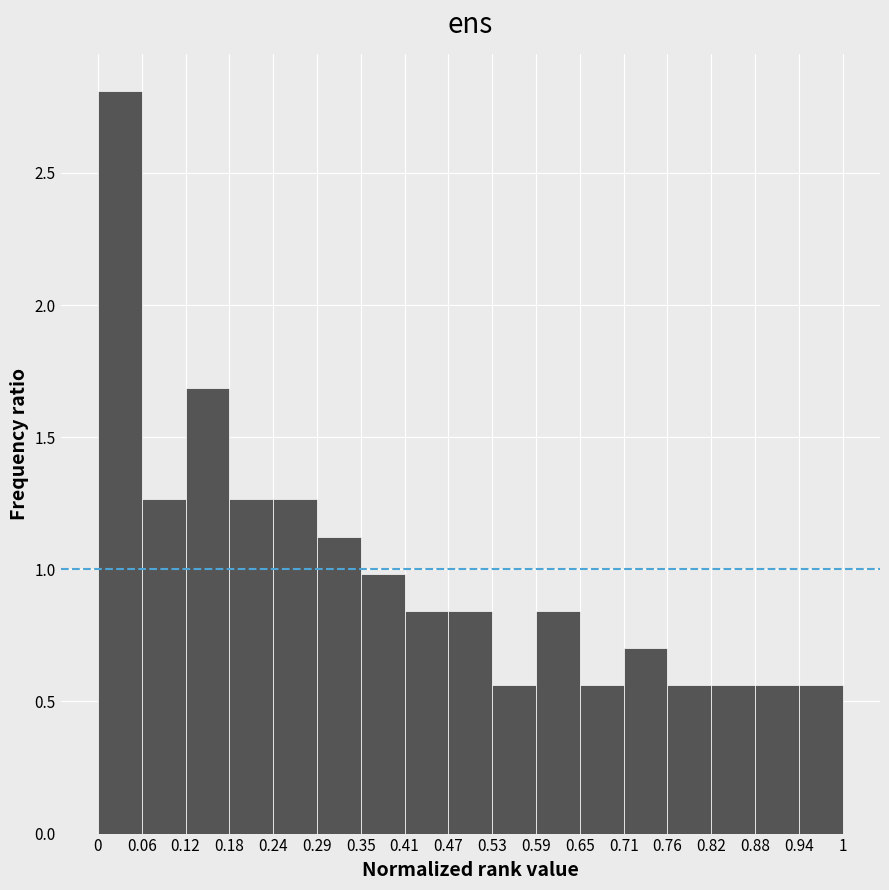

Which range on the x-axis has the tallest bar?

0 to 0.06